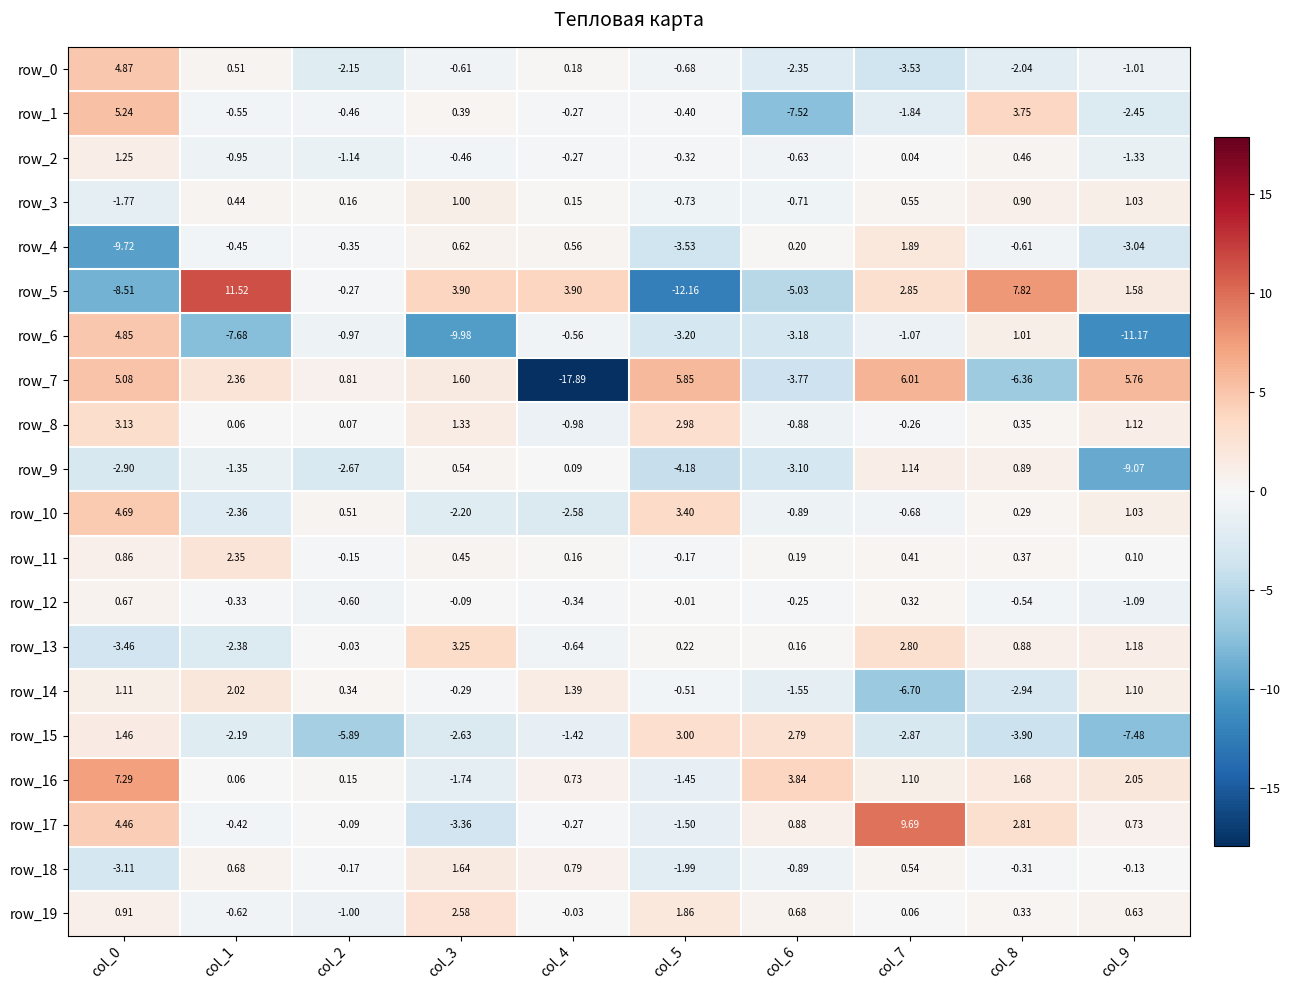

Is the value of row_19 at col_9 greater than the value of row_8 at col_9?

No